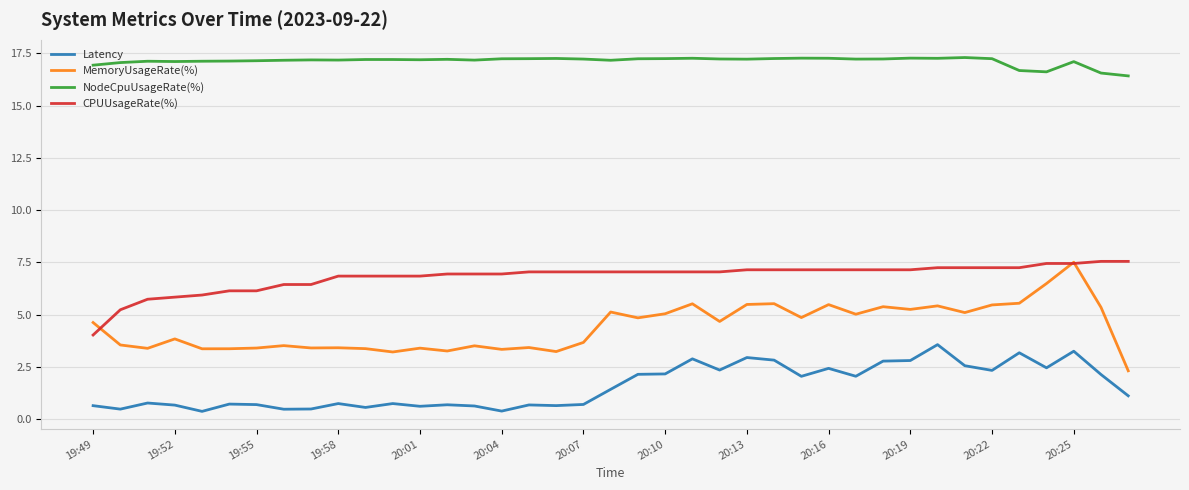

Which series has the largest range (max minus min)?

MemoryUsageRate(%)